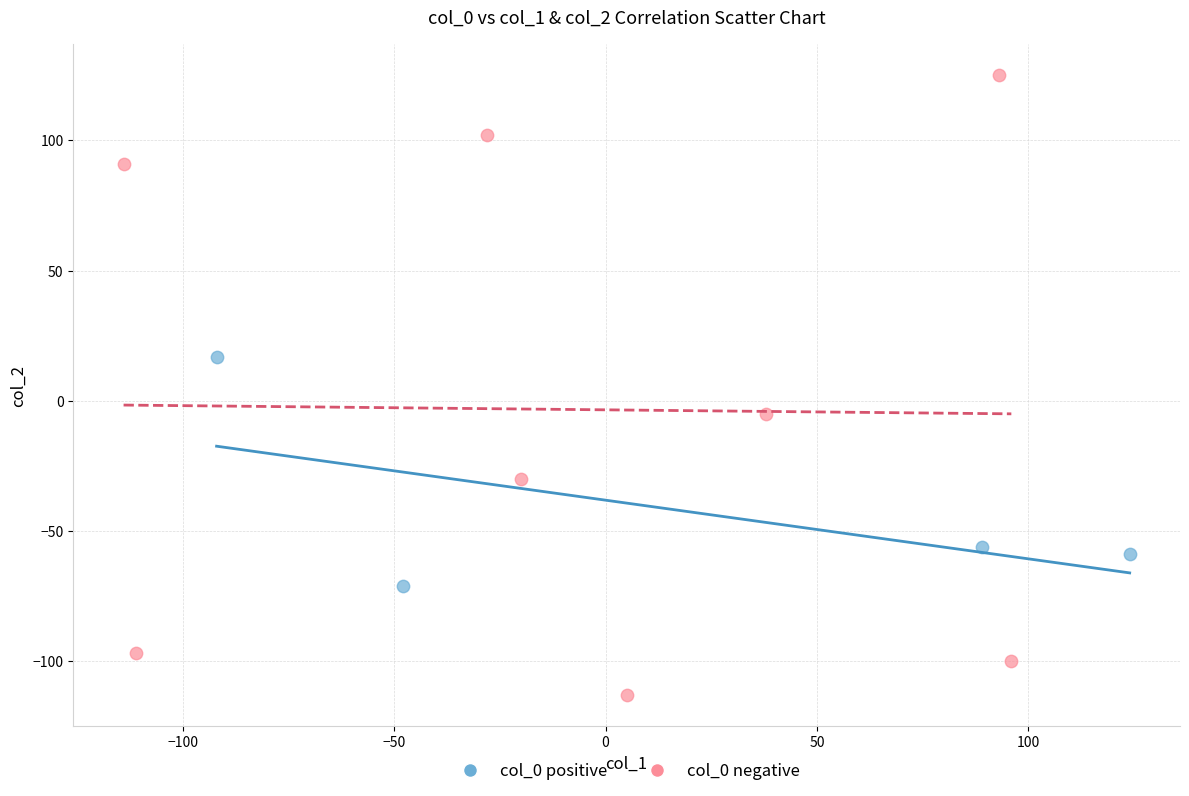

Which series reaches the minimum Y coordinate?

col_0 negative